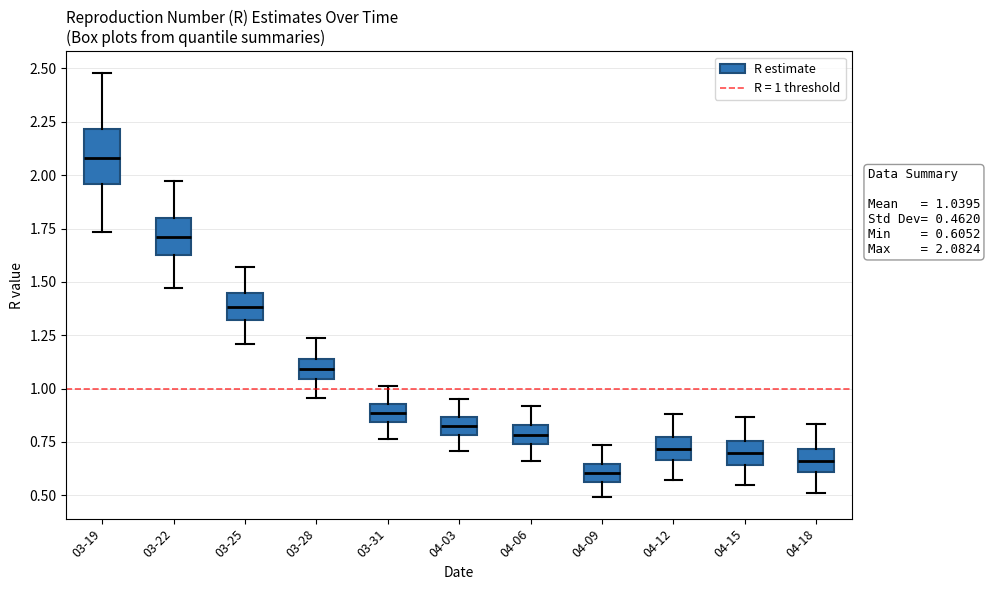

Which box is the tallest, from its lower edge to its upper edge?

03-19